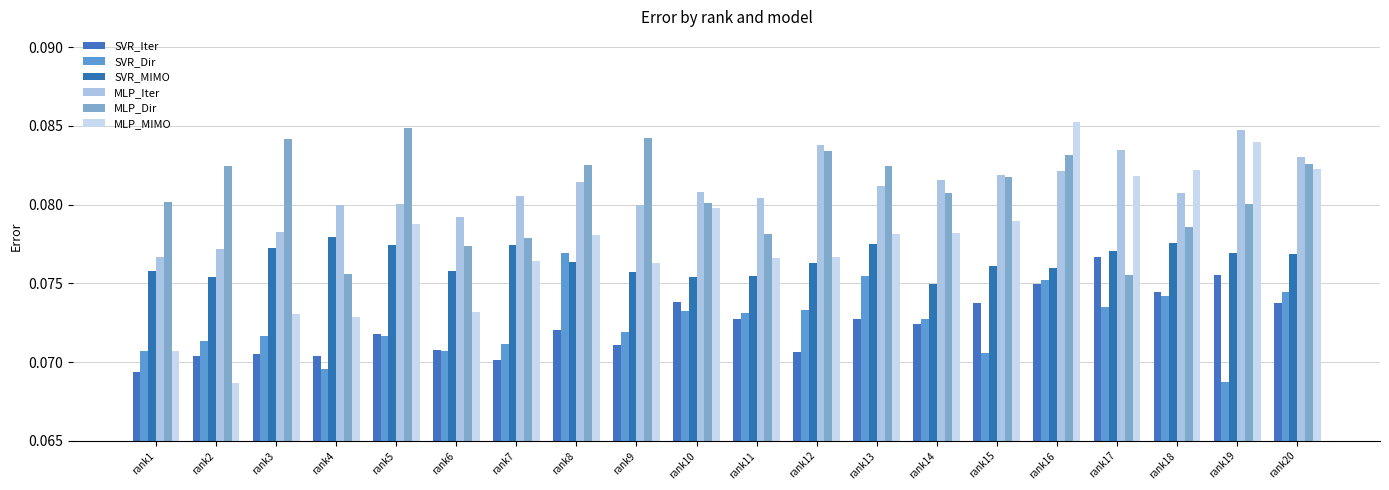

Count the SVR_Dir values in the range 0 to 1.

20